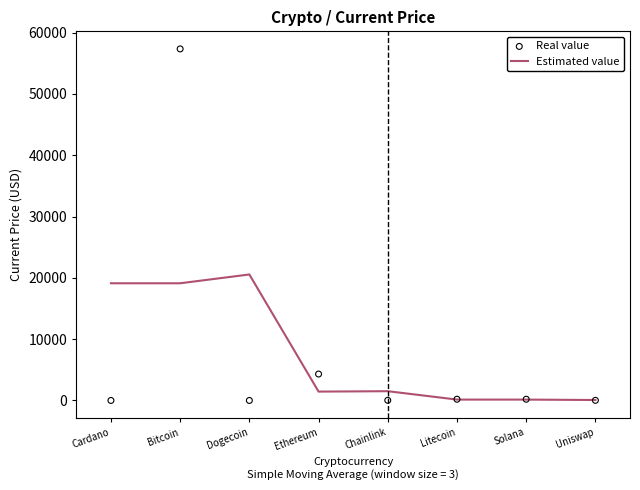

What is the total value across all series at Ethereum?

5752.0